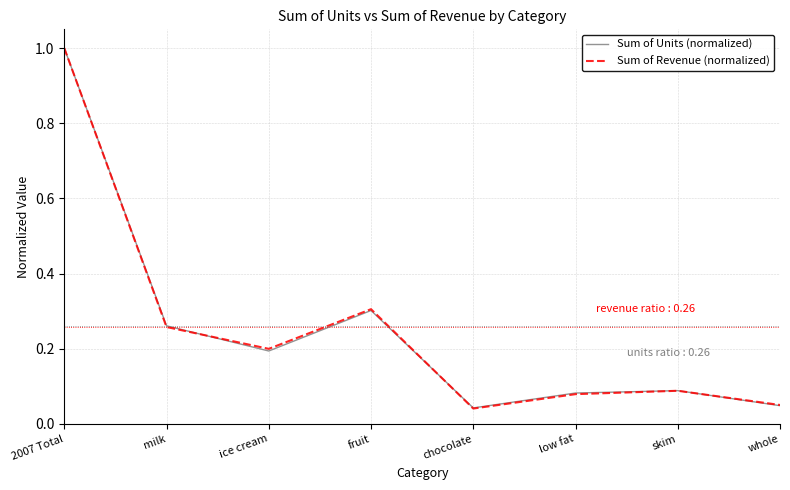

The value of Sum of Units (normalized) at milk is 0.4. True or false?

False